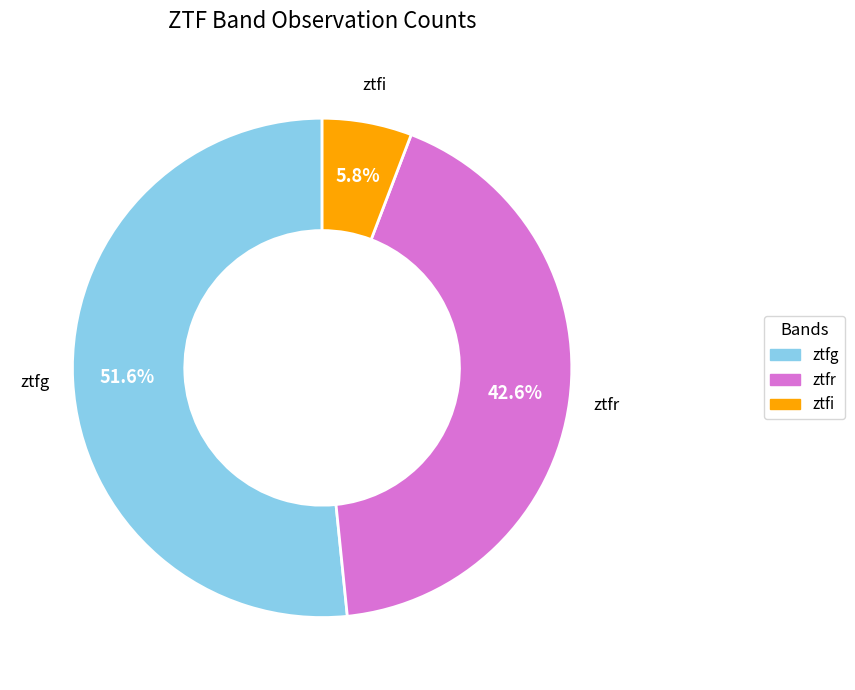

Does ztfg represent more than half of the total?

Yes